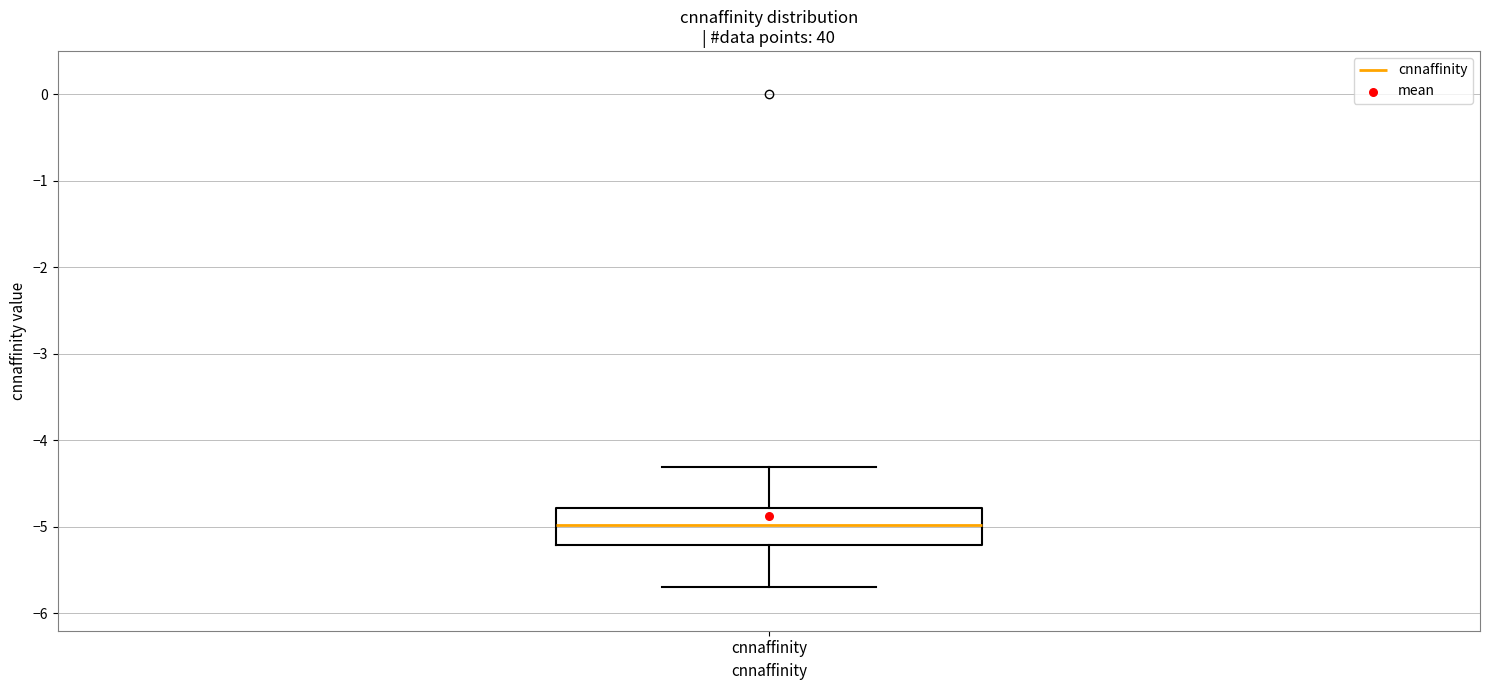

Transcribe this box plot: give where the median line is, the range the box spans, and where the two whiskers end, as read against the y-axis. The values are not printed on the chart, so give them approximately, as read against the axis.

median -5.0, box -5.2 to -4.8, whiskers -5.7 to -4.3